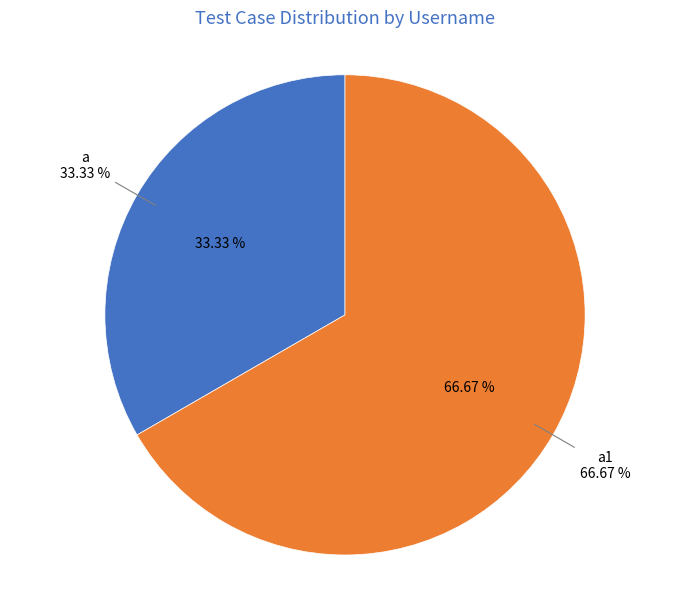

Do a and a1 together represent more than half of the pie?

Yes